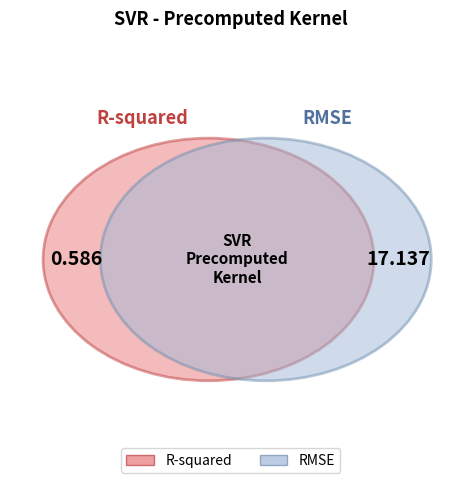

What percentage is the RMSE slice, to the nearest percent?

97%